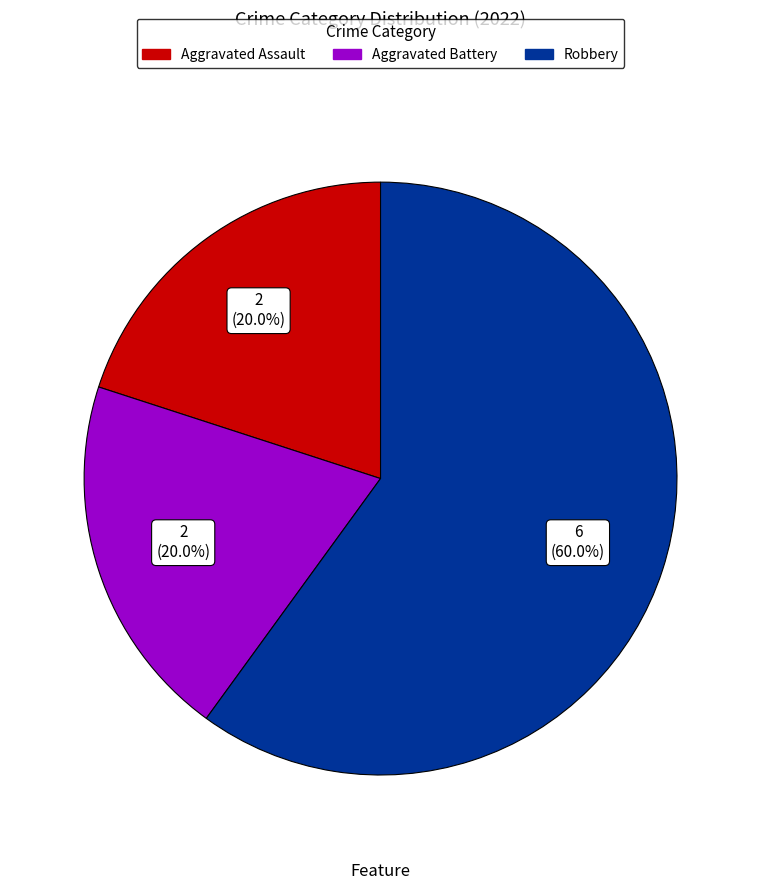

The Robbery slice represents 60% of the pie. True or false?

True